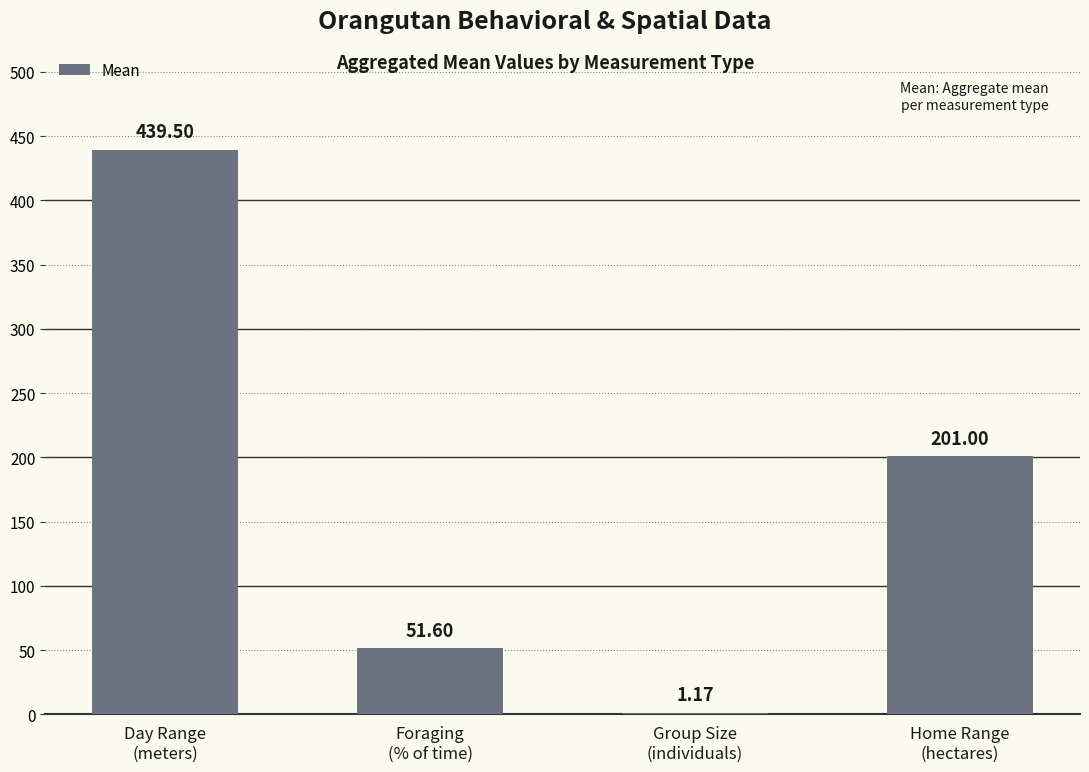

What is the sum of all values?

693.3